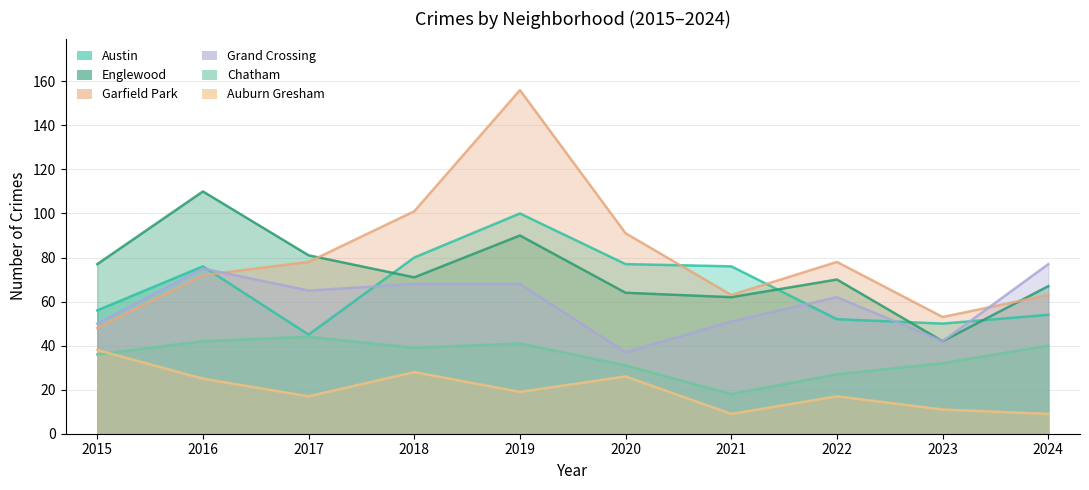

What is the difference between the Chatham values at 2015 and 2021?

18